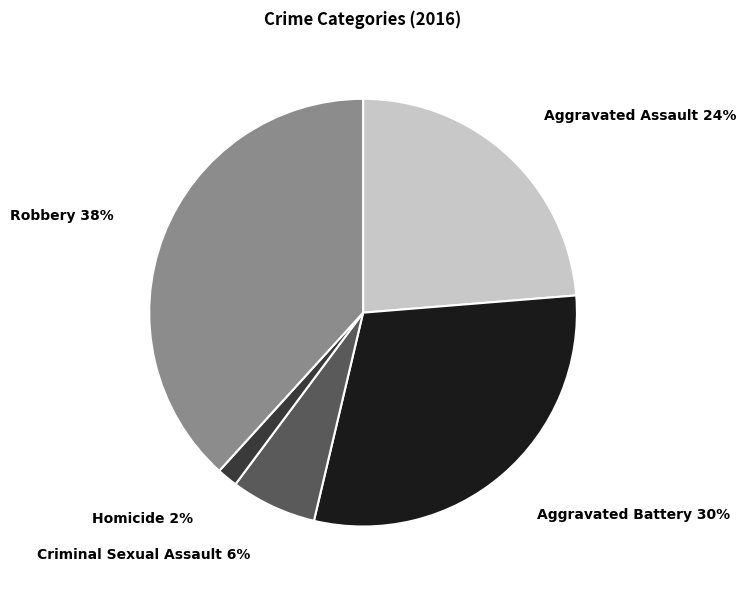

The Criminal Sexual Assault slice represents 20% of the pie. True or false?

False